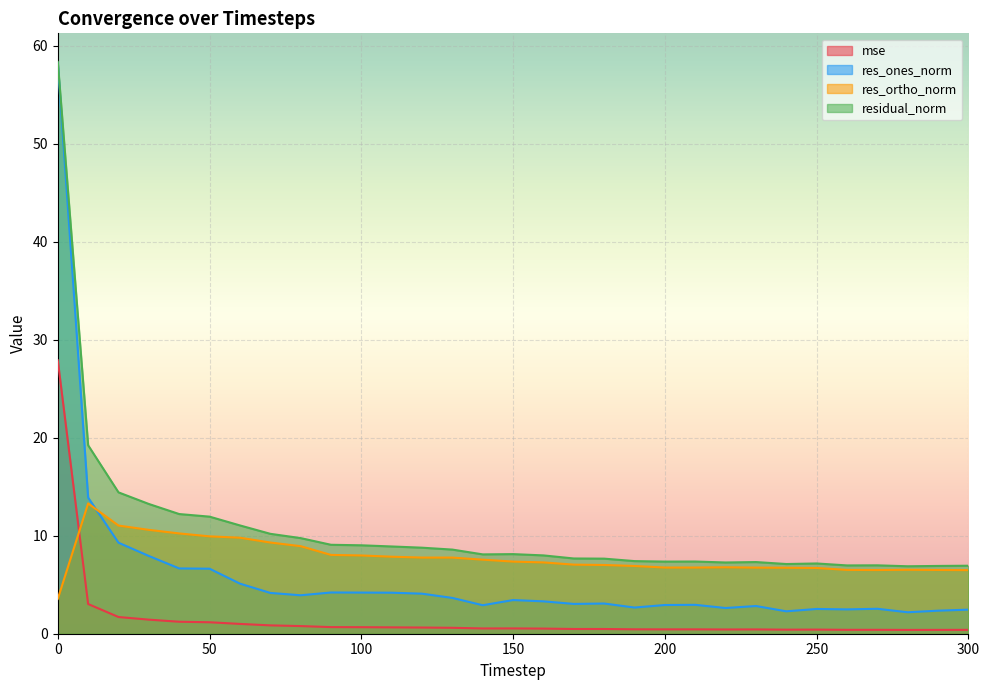

Reading left to right, what are all the values shown in this chart?

mse: 27.9	3.0	1.7	1.4	1.2	1.2	1.0	0.9	0.8	0.7	0.7	0.6	0.6	0.6	0.5	0.5	0.5	0.5	0.5	0.5	0.4	0.4	0.4	0.4	0.4	0.4	0.4	0.4	0.4	0.4	0.4
res_ones_norm: 58.2	13.9	9.3	7.9	6.7	6.6	5.1	4.2	3.9	4.2	4.2	4.2	4.1	3.7	2.9	3.4	3.3	3.0	3.1	2.7	2.9	2.9	2.6	2.8	2.3	2.5	2.5	2.5	2.2	2.4	2.5
res_ortho_norm: 3.6	13.3	11.0	10.6	10.2	9.9	9.8	9.3	8.9	8.0	8.0	7.9	7.8	7.8	7.6	7.4	7.3	7.0	7.0	6.9	6.8	6.8	6.8	6.7	6.7	6.7	6.5	6.5	6.5	6.5	6.5
residual_norm: 58.3	19.2	14.4	13.2	12.2	11.9	11.1	10.2	9.8	9.1	9.0	8.9	8.8	8.6	8.1	8.1	8.0	7.7	7.7	7.4	7.4	7.4	7.3	7.3	7.1	7.2	7.0	7.0	6.9	6.9	6.9